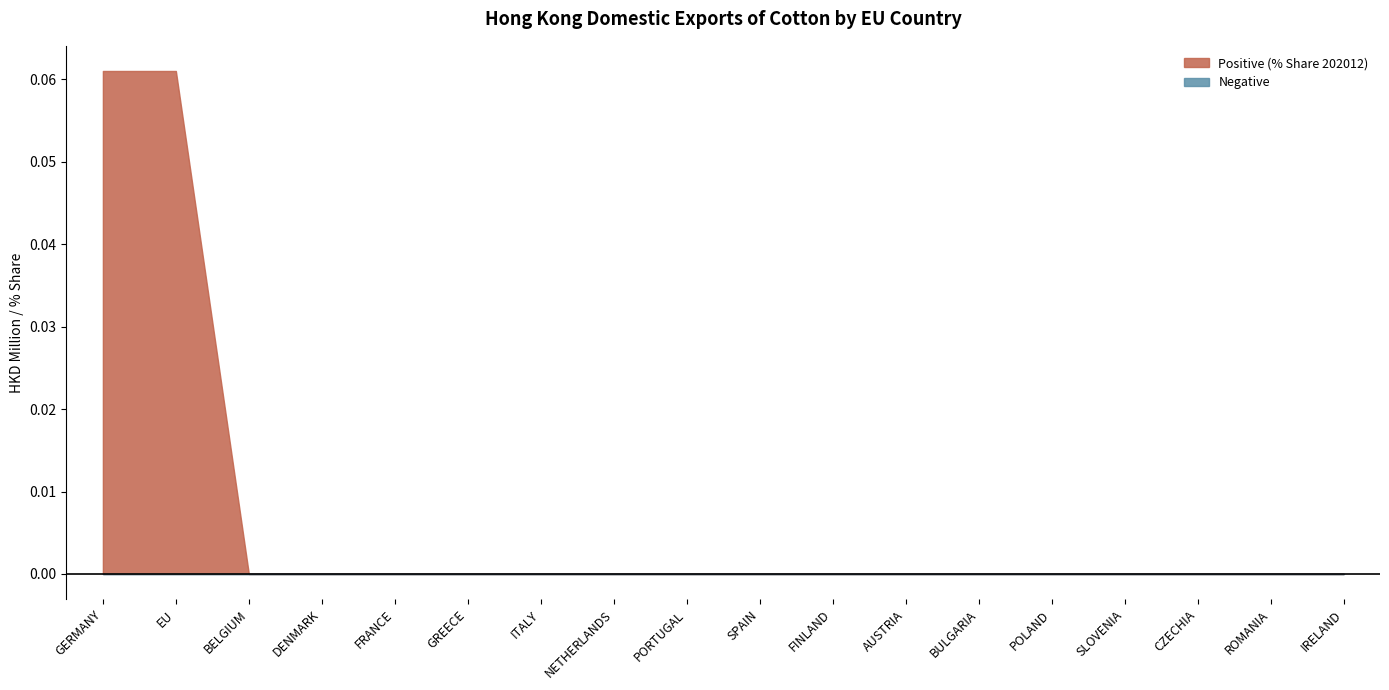

Which series has the largest range (max minus min)?

Positive (% Share 202012)